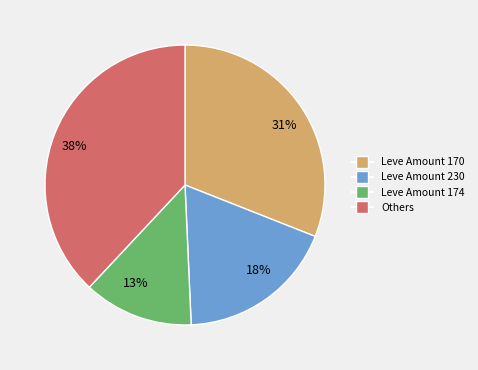

To the nearest percent, what is the average slice percentage?

25%